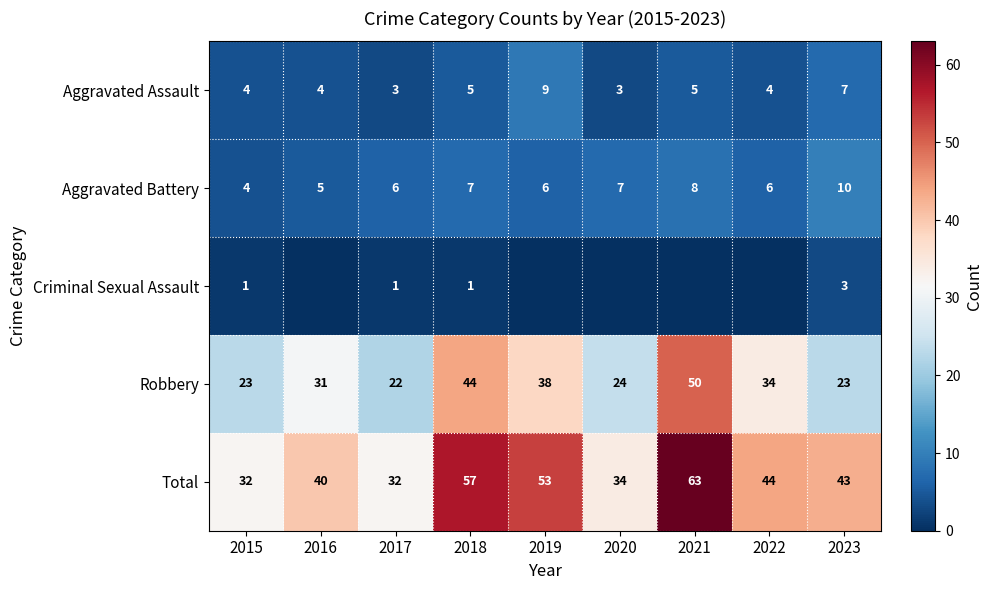

Which has a higher value, 2016 or 2020?

2016